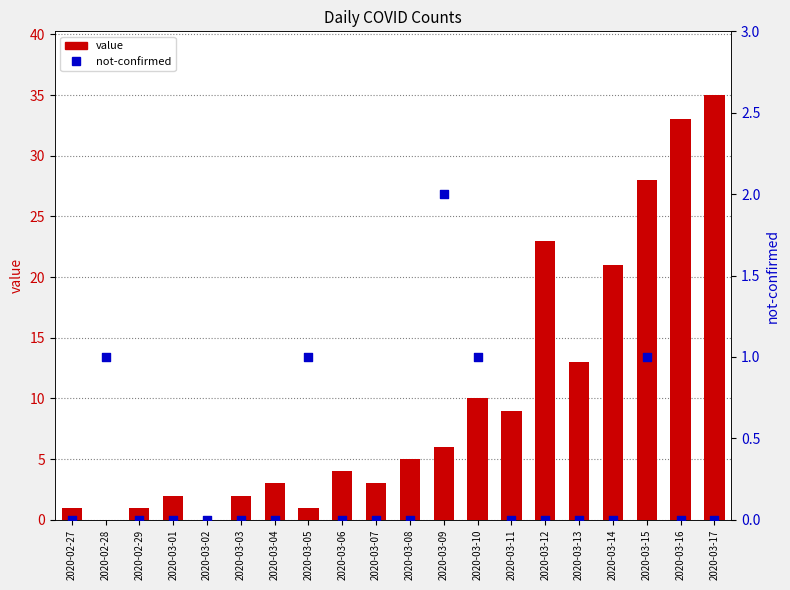

Which series has the largest total across all categories?

value